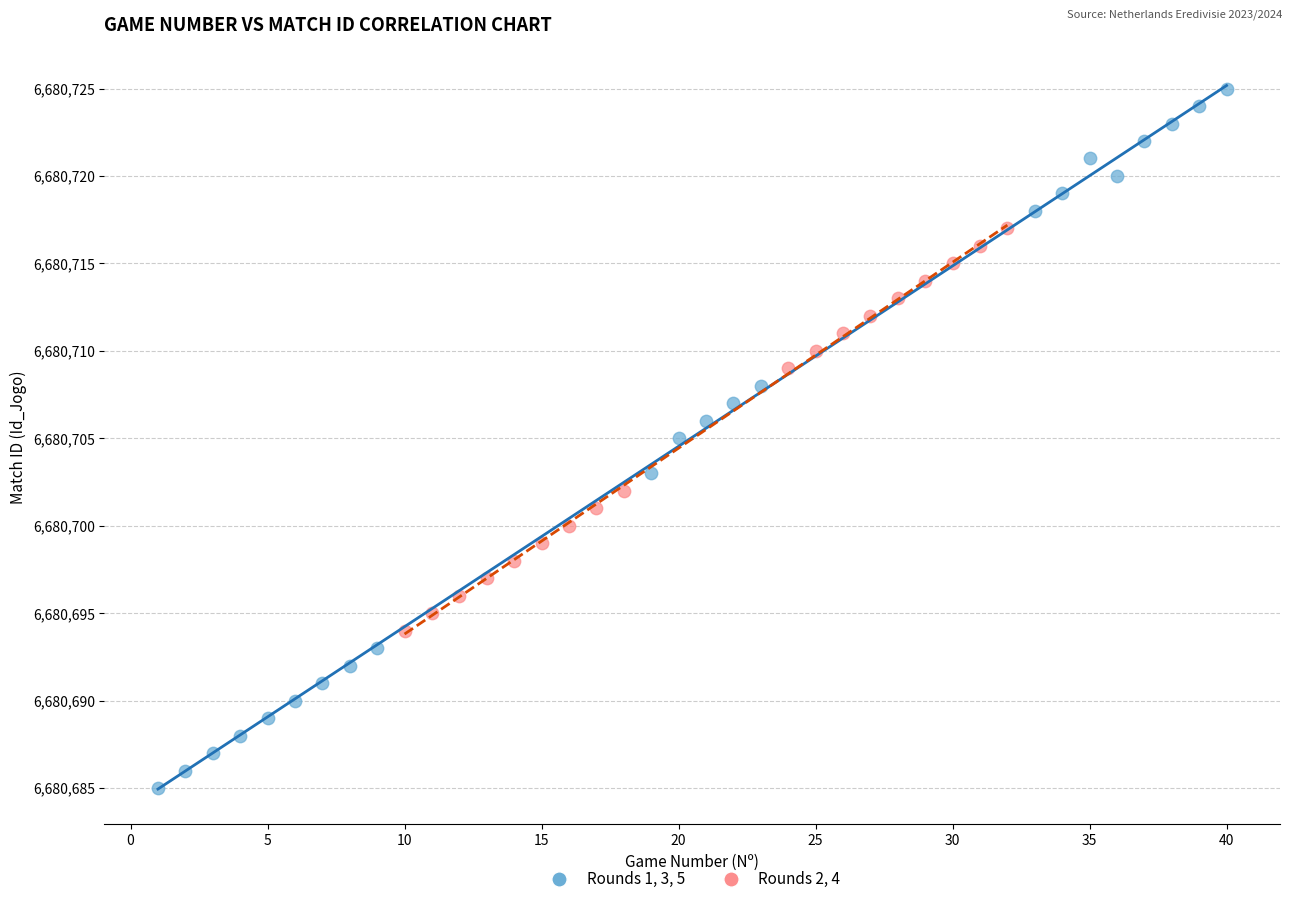

Which series reaches the minimum Y coordinate?

Rounds 1, 3, 5